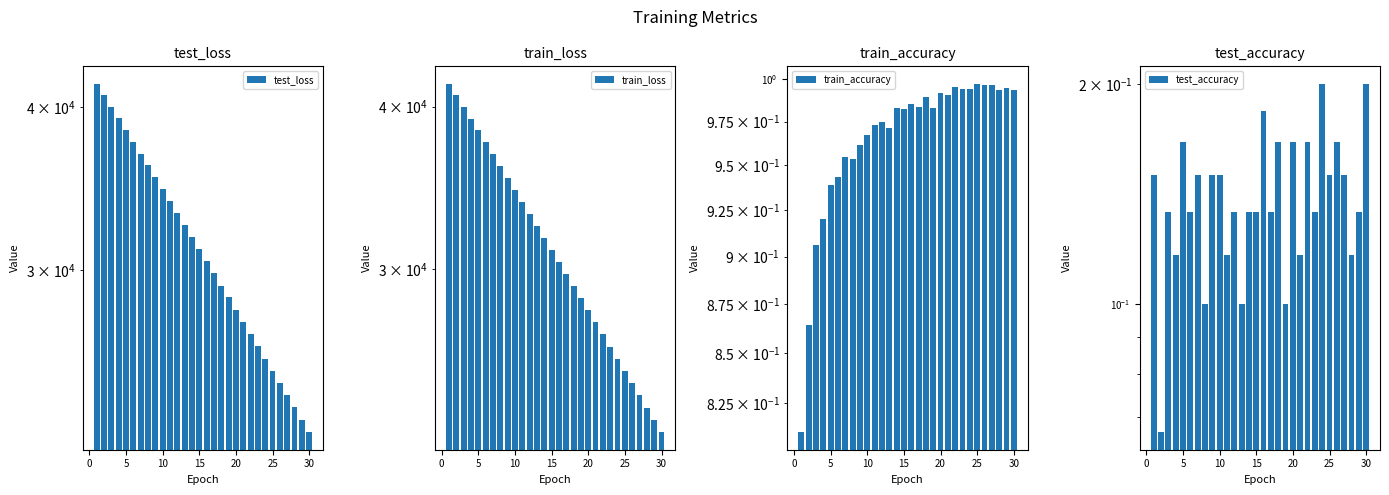

What is the highest value of the train_accuracy series?

1.0